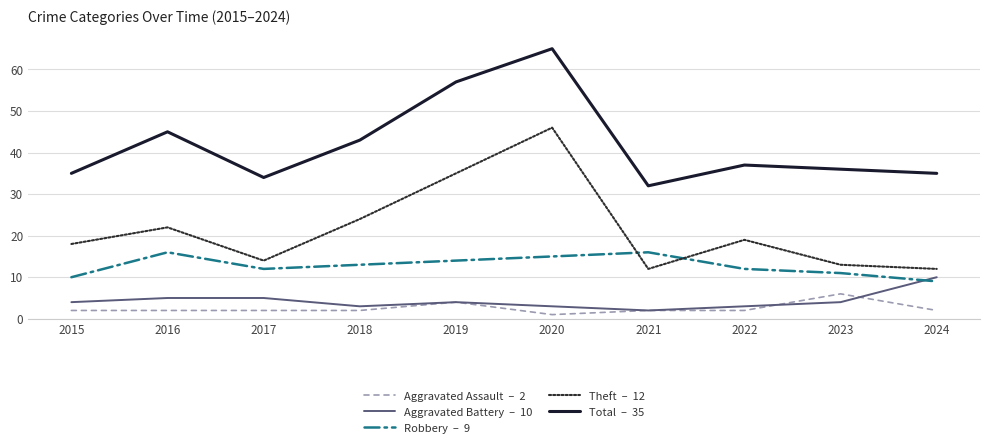

What is the spread (max minus min) of values at 2019?

53